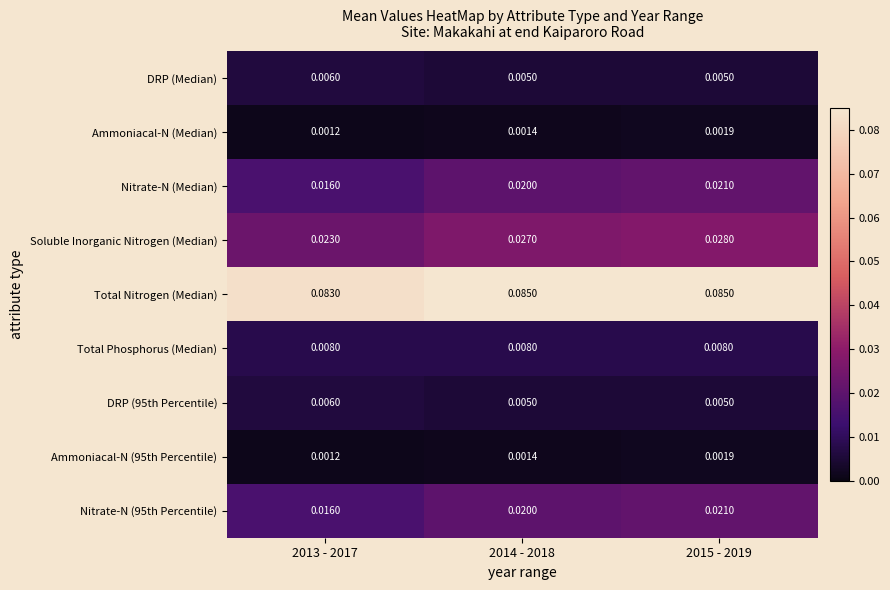

Which series has the largest total across all categories?

Total Nitrogen (Median)